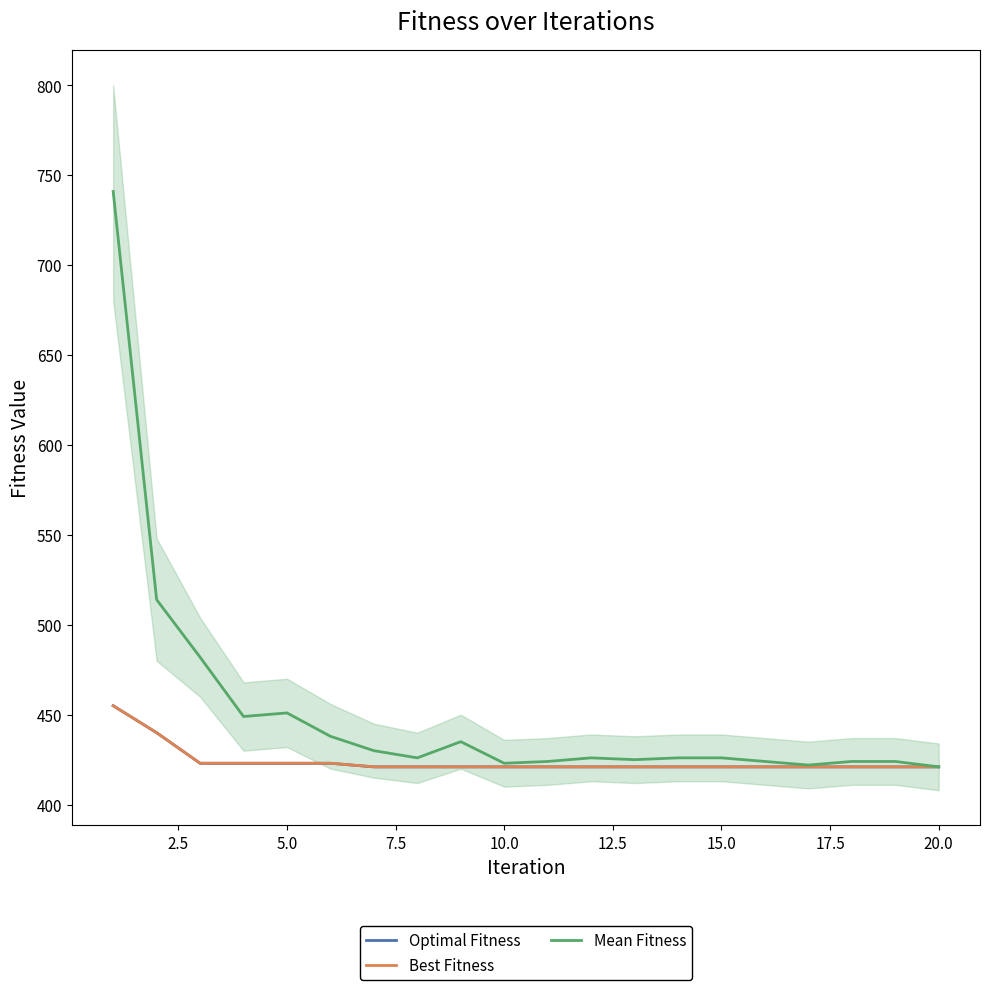

How many interior local peaks does the Mean Fitness series have?

3